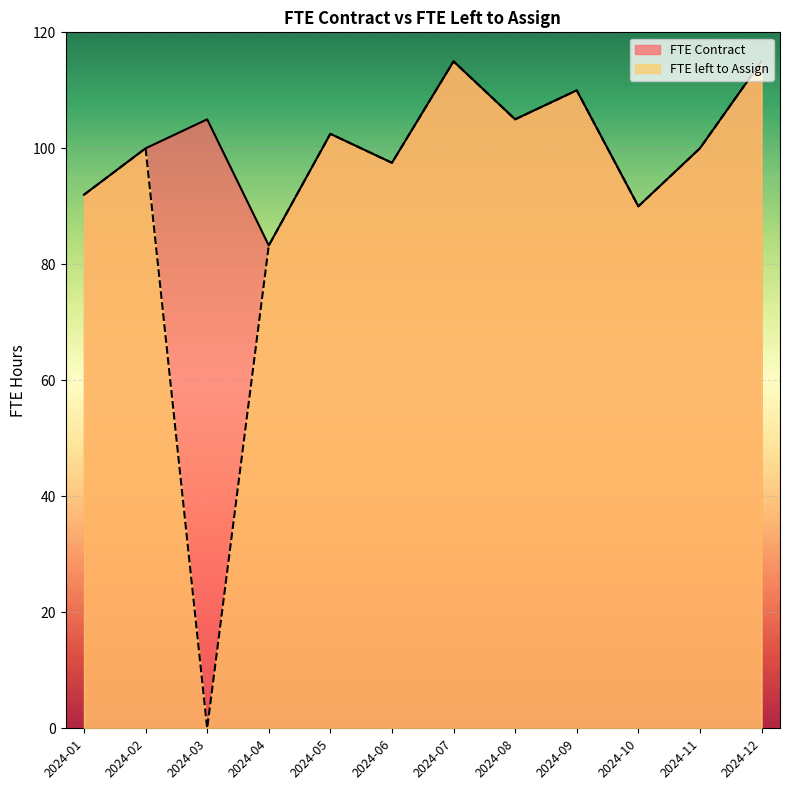

The value of FTE Contract at 2024-02 is 30.4. True or false?

False